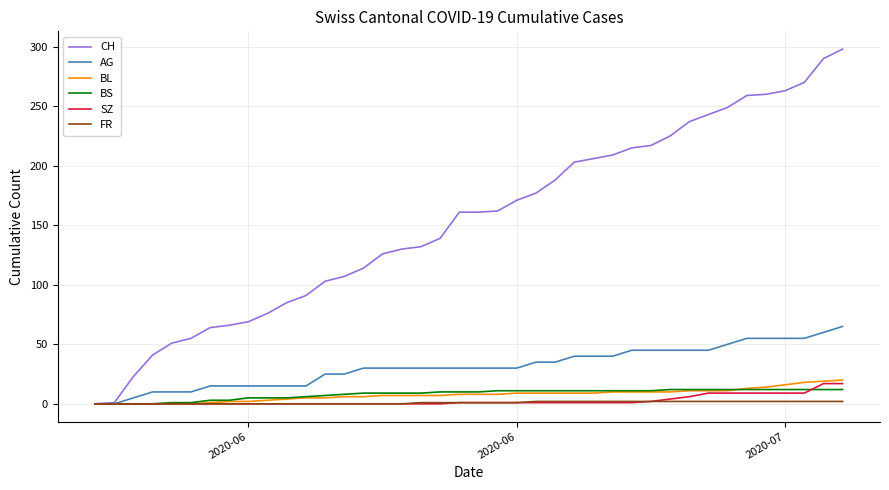

Which series has the largest total across all categories?

CH